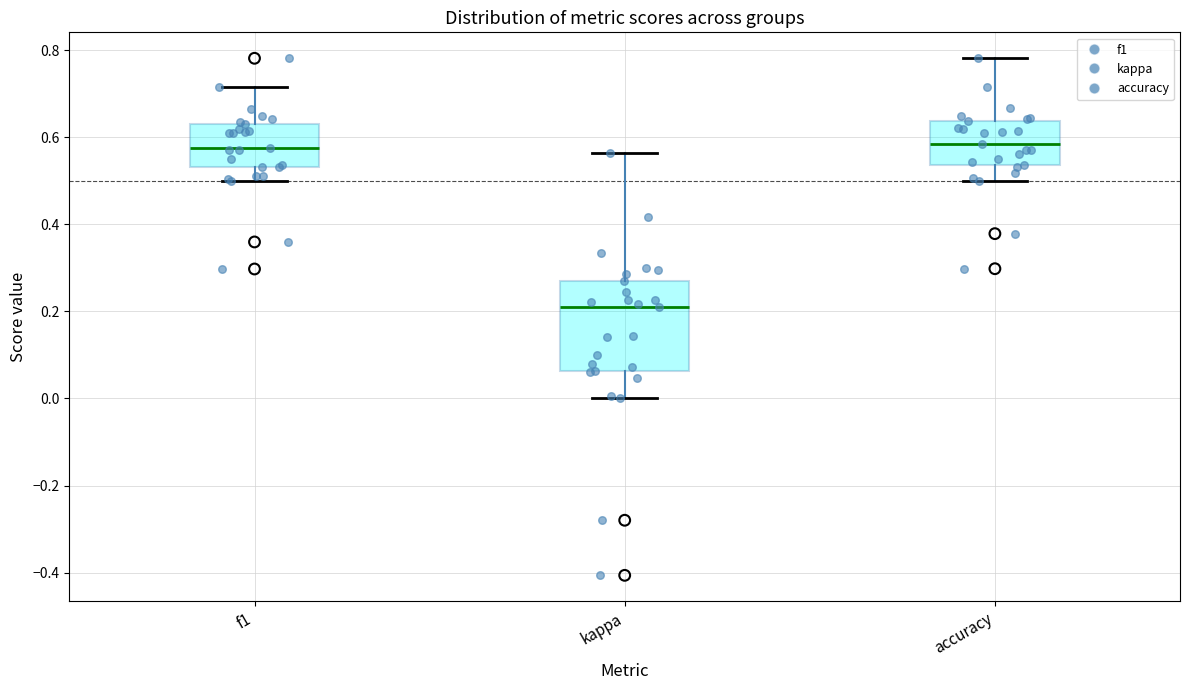

Reading left to right, read every box against the y-axis: the position of its median line, the range the box covers, and the ends of its whiskers. The values are not printed on the chart, so give them approximately, as read against the axis.

f1: median 0.58, box 0.54 to 0.62, whiskers 0.50 to 0.72
kappa: median 0.22, box 0.06 to 0.28, whiskers 0.00 to 0.56
accuracy: median 0.58, box 0.54 to 0.64, whiskers 0.50 to 0.78